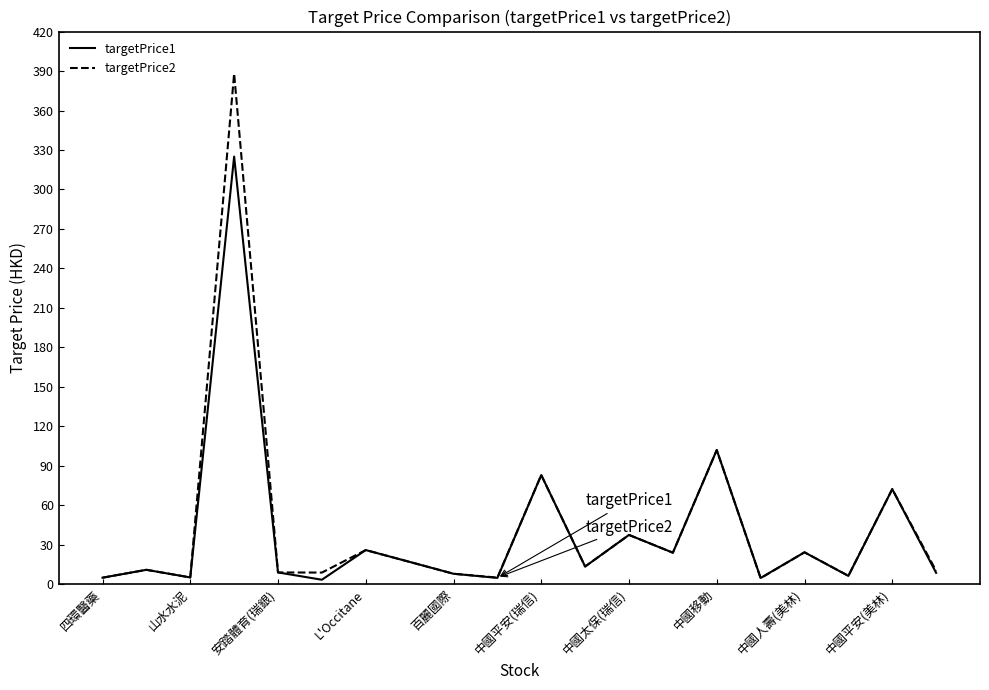

What is the maximum value for targetPrice1?

325.0